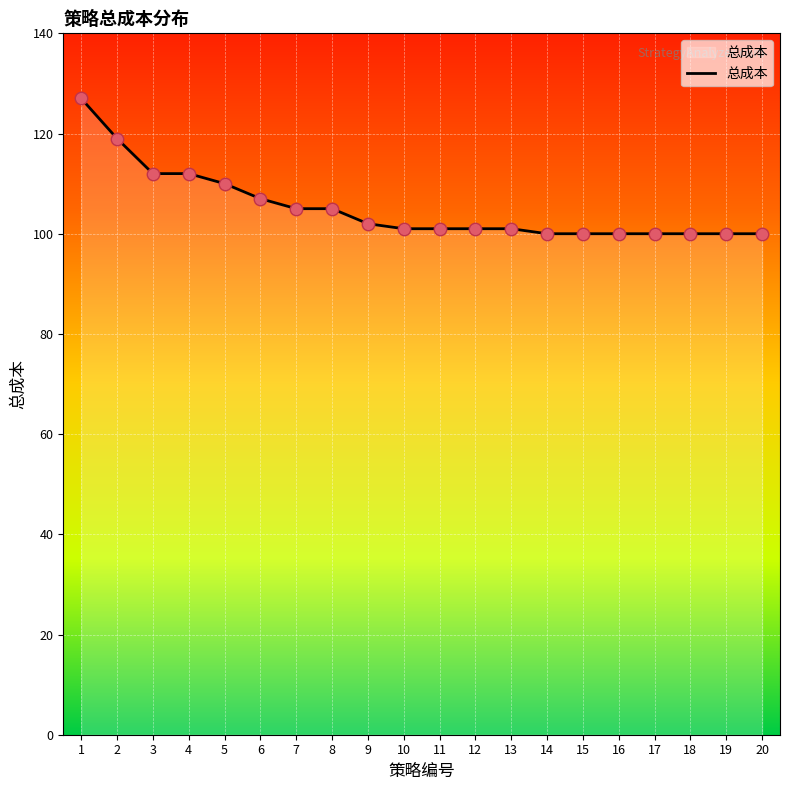

Between 9 and 20, which is larger?

9